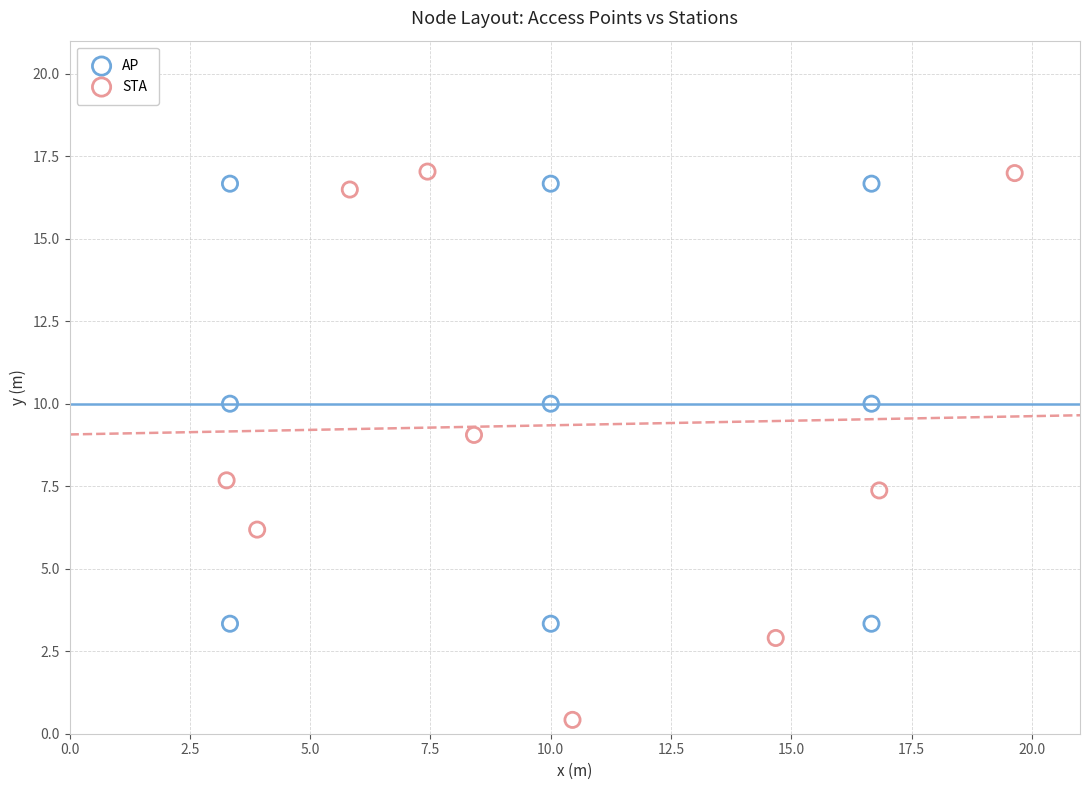

Which series has the largest Y range (max minus min)?

STA